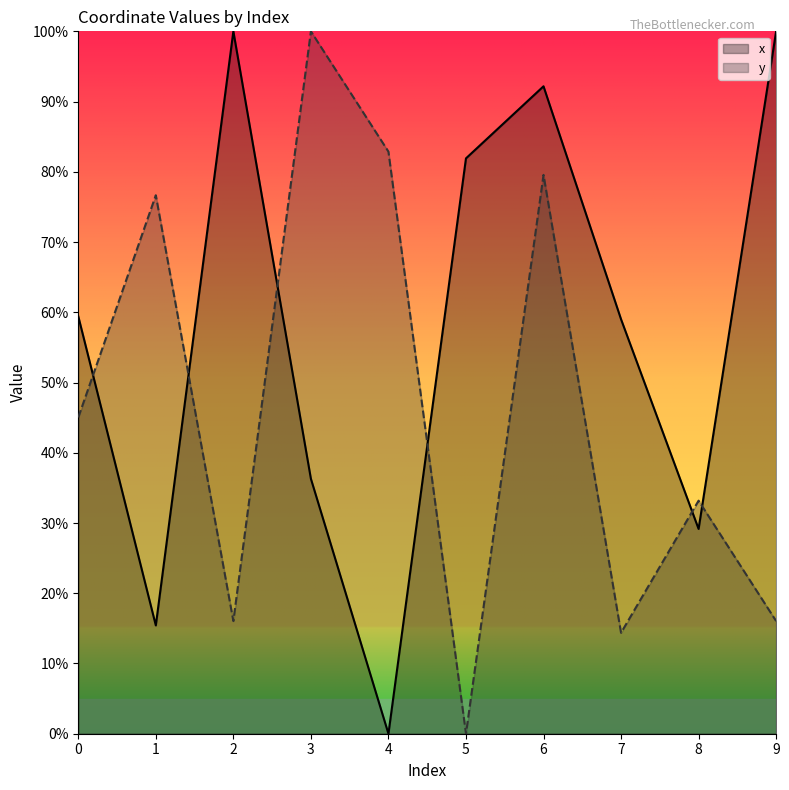

How many values in y are above zero?

9